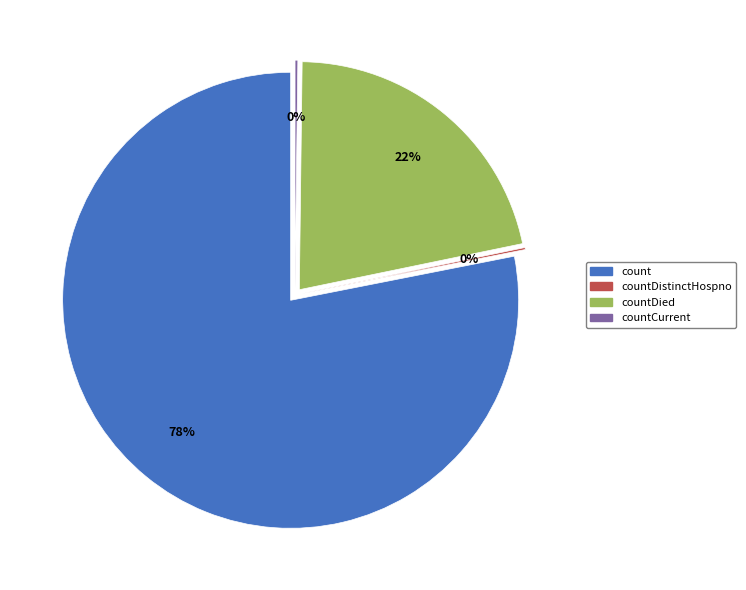

Do countDied and countCurrentSuspected together represent more than half of the pie?

No